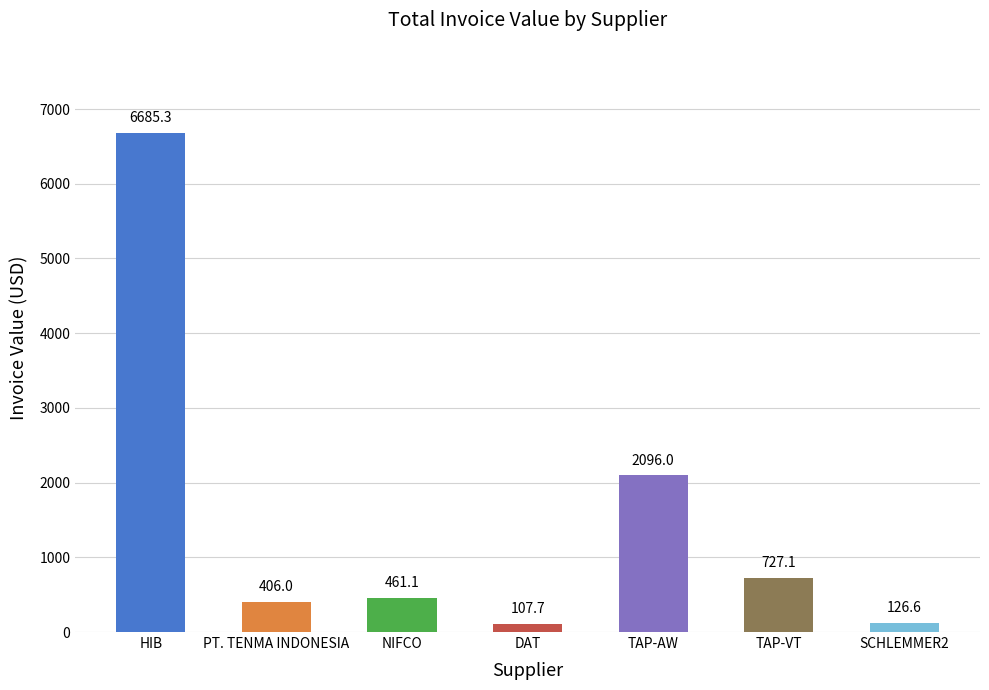

What is the change in value from NIFCO to TAP-VT?

+266.1